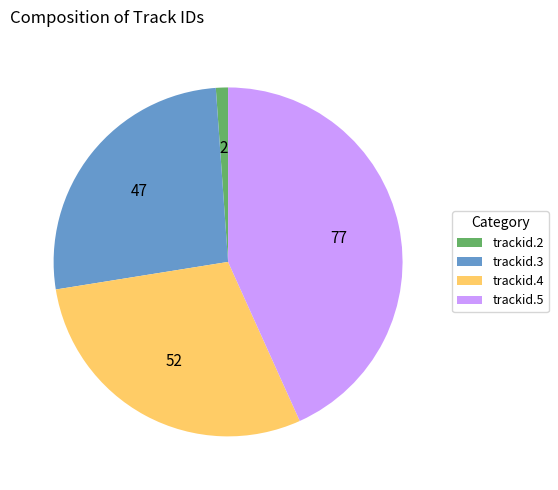

Combined, do trackid.2 and trackid.5 account for over 50%?

No